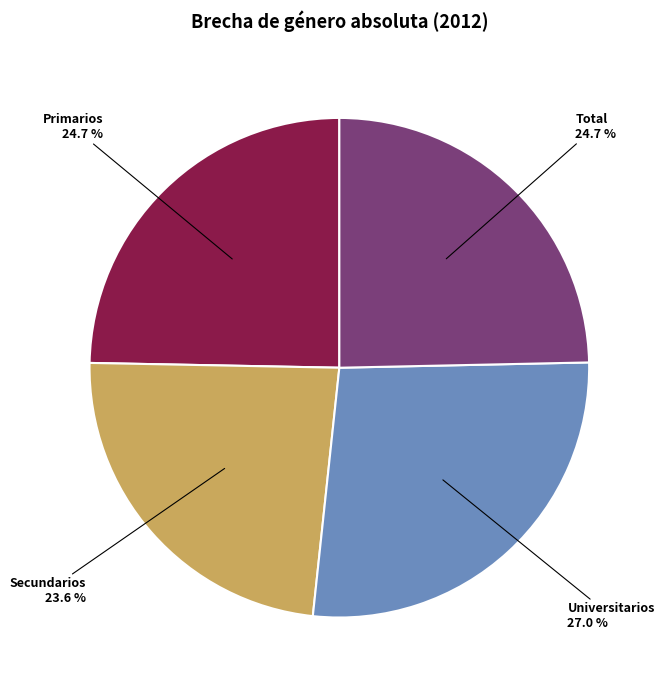

The Primarios slice represents 25% of the pie. True or false?

True